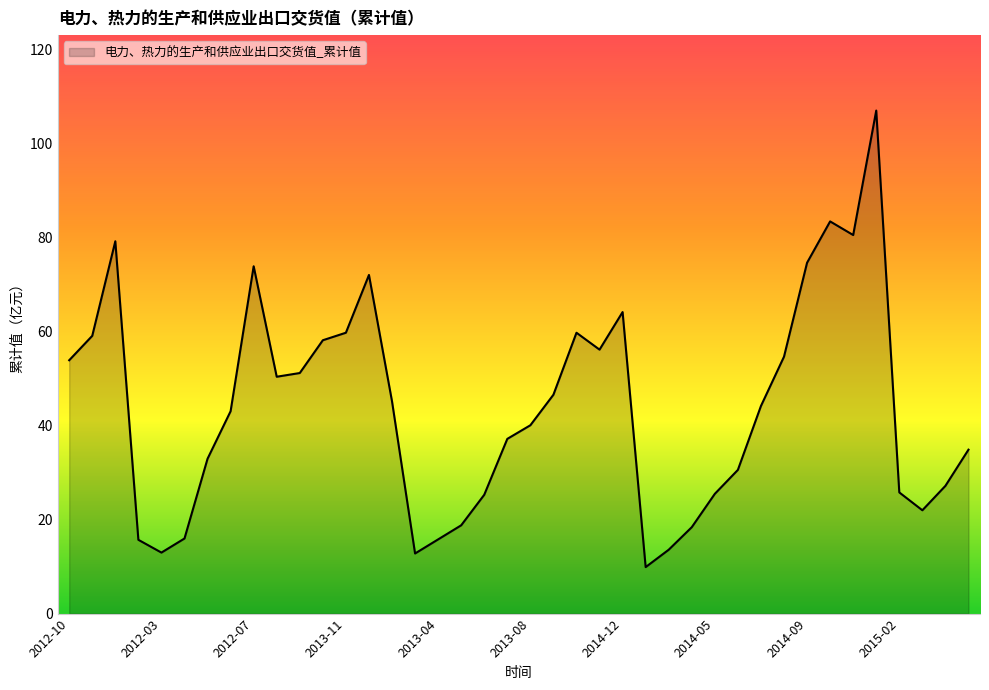

What is the average value?

43.8